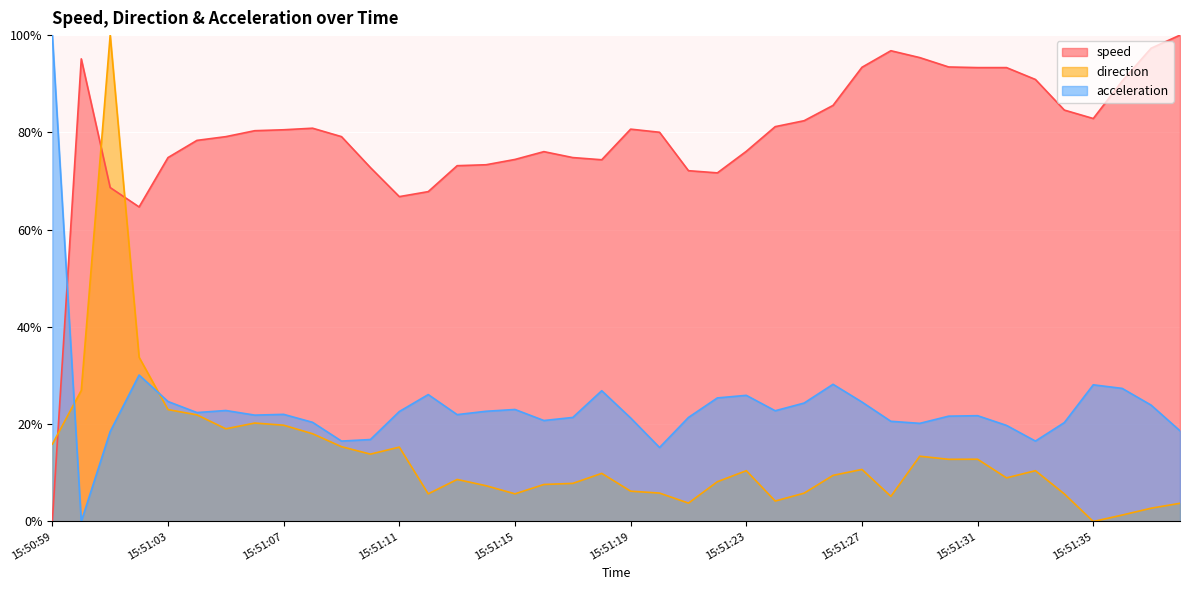

What is the label of the 27th point from the left?

15:51:25